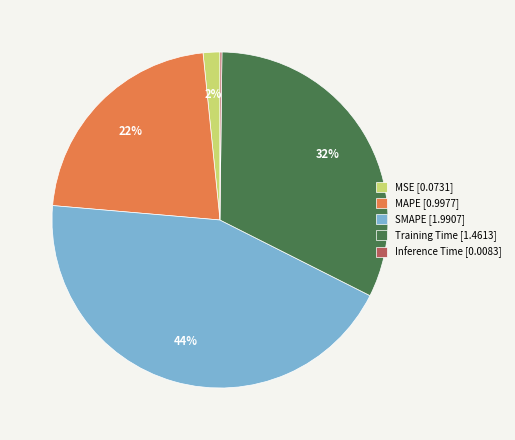

What percentage is the MSE [0.0731] slice, to the nearest percent?

2%